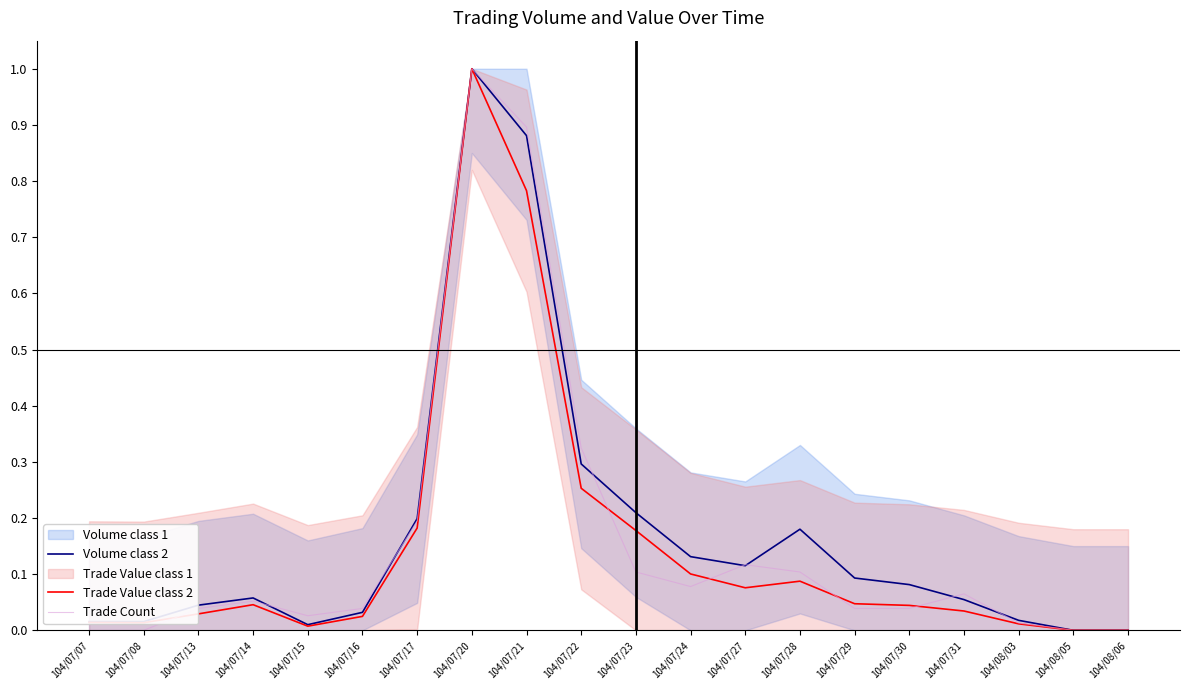

True or false: Volume class 2 and Trade Count cross at least once.

True